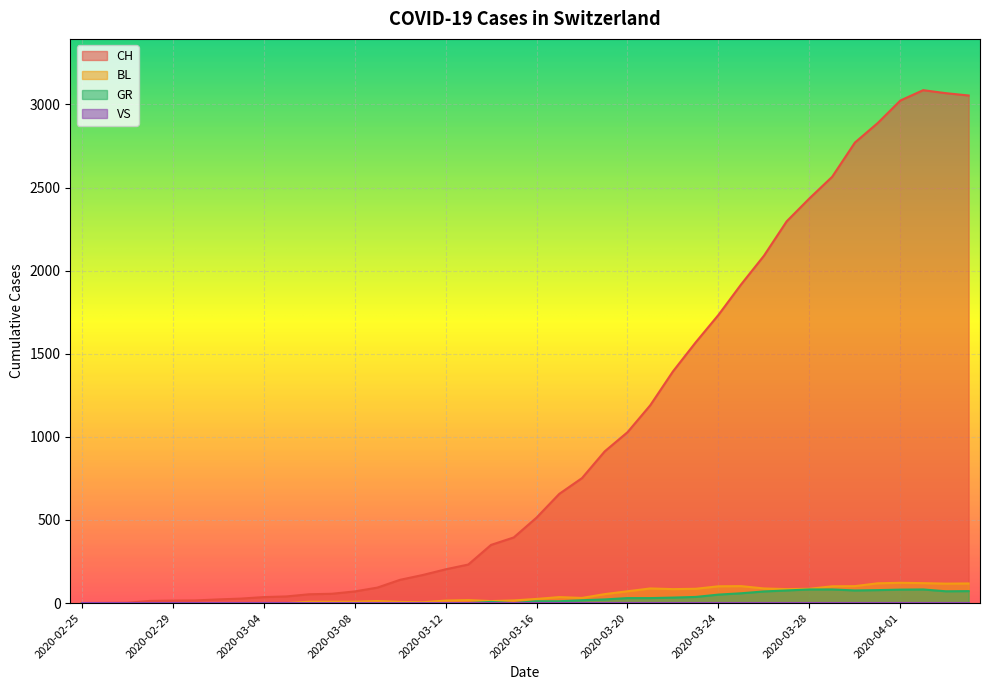

True or false: CH and GR intersect in this chart.

False